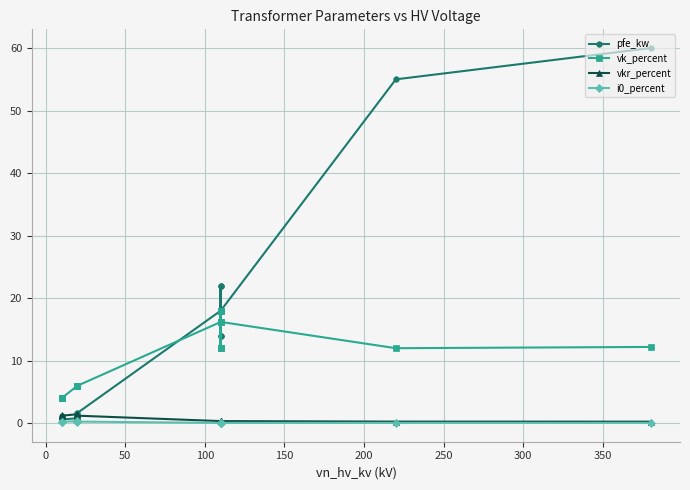

How many lines are shown in the chart?

4